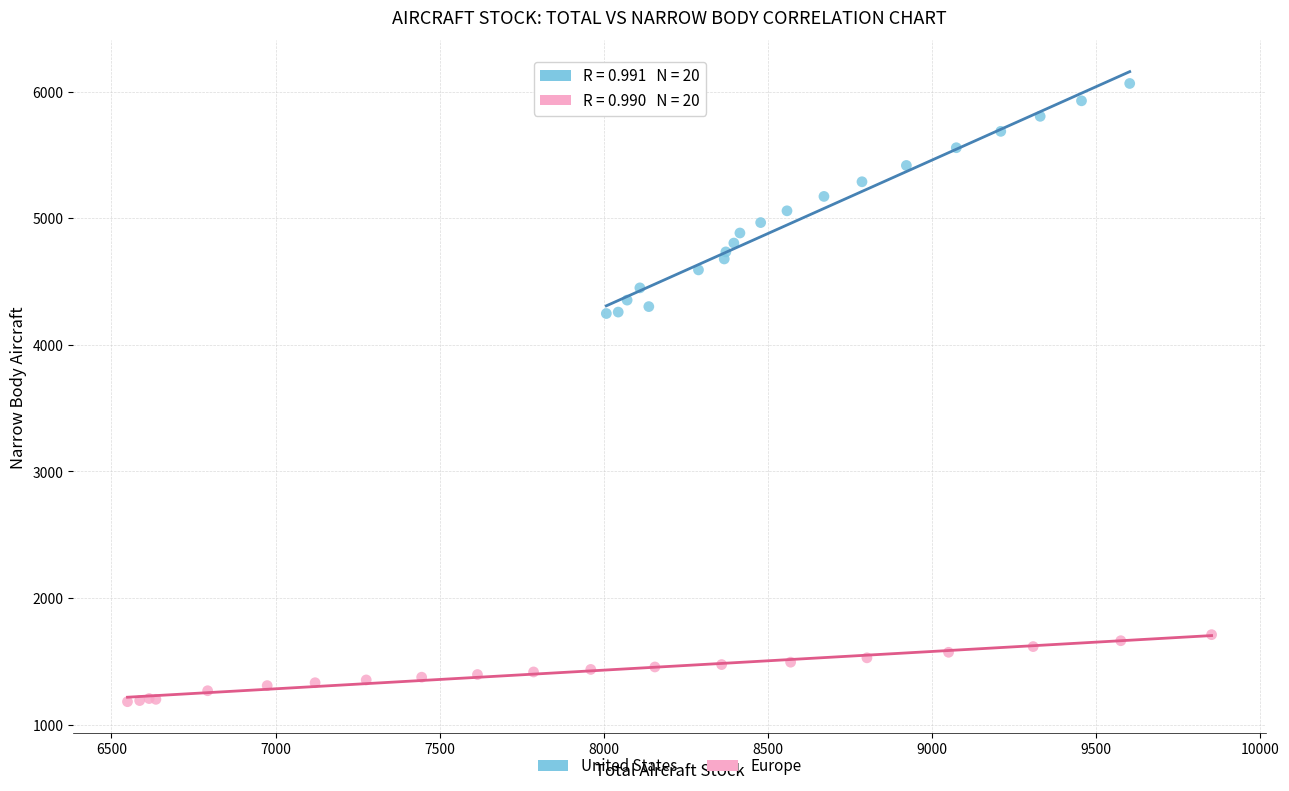

Which series contains the highest Y value?

United States